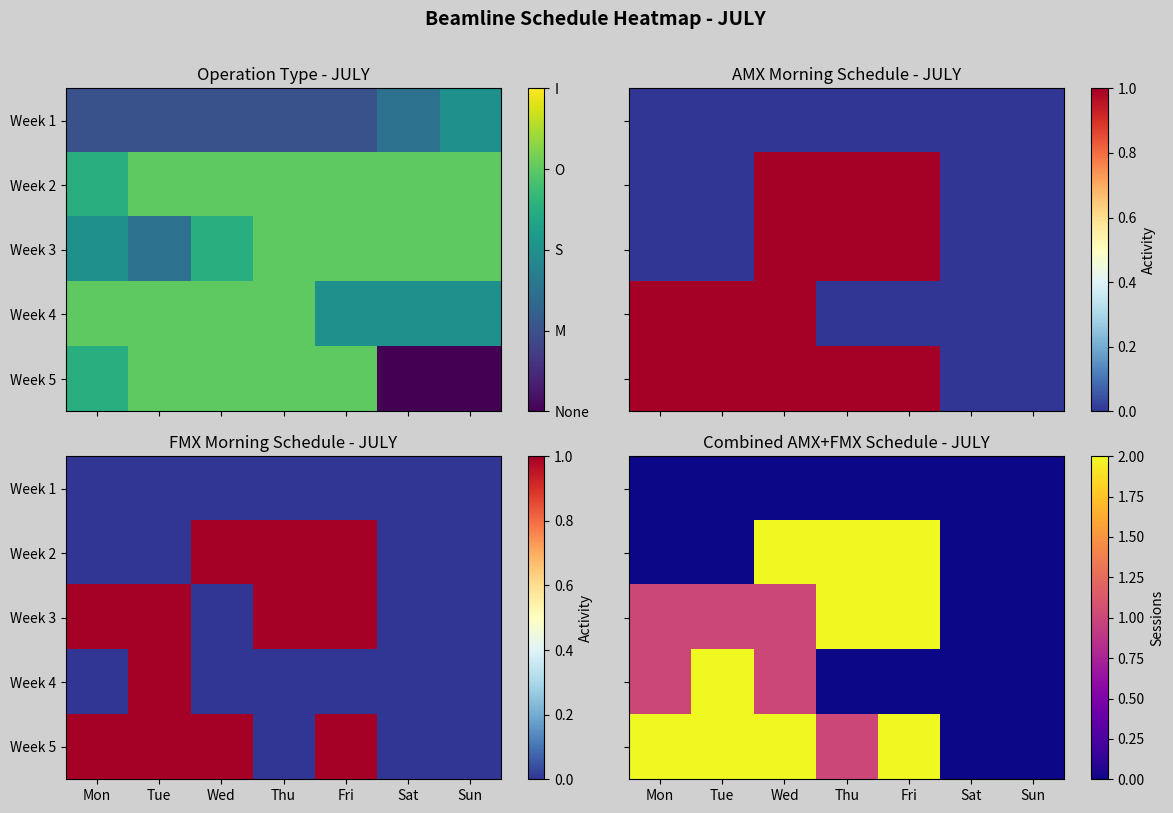

The value of Week 2 at Thu is 2. True or false?

True